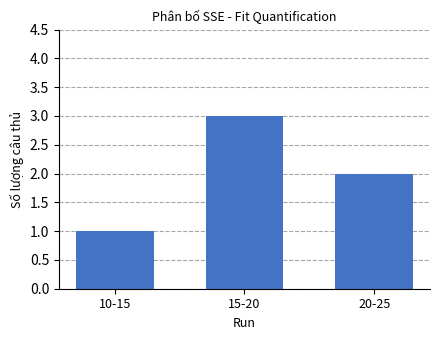

Reading left to right, transcribe all the data shown in this chart.

1	3	2